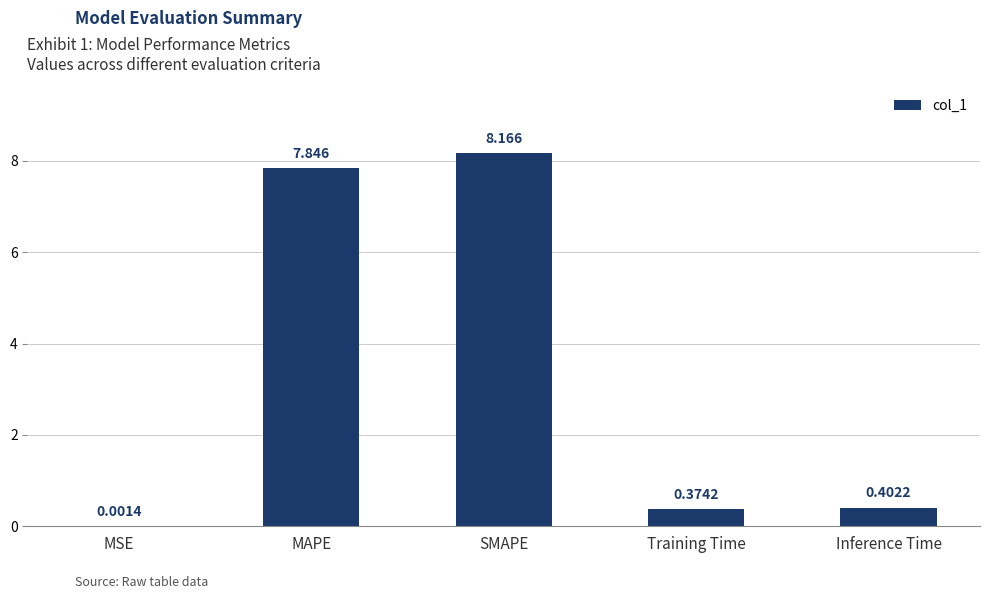

Between SMAPE and MAPE, which is larger?

SMAPE